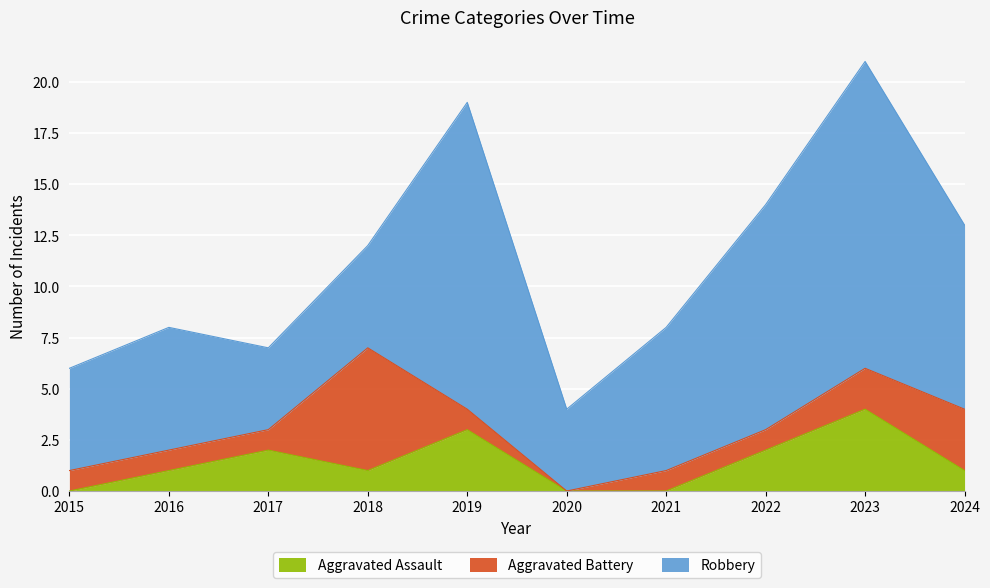

How many positive values does the Aggravated Assault series have?

7